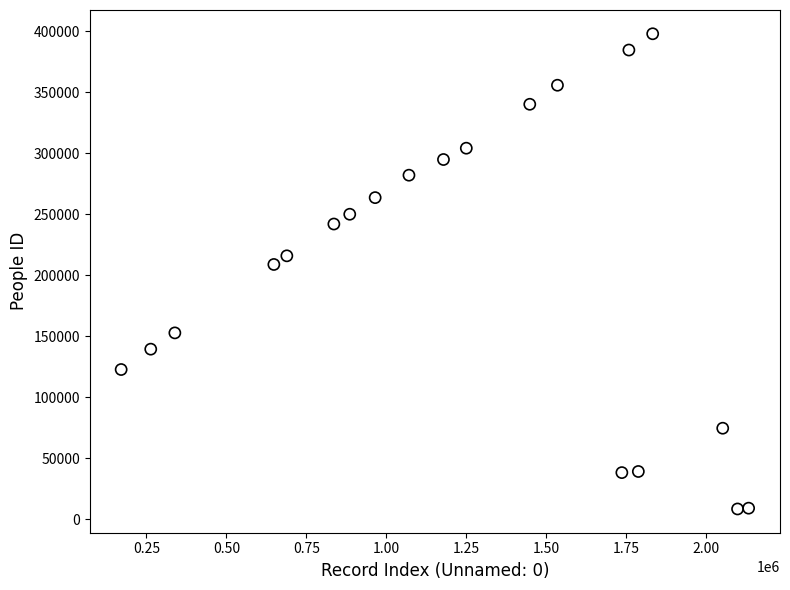

What is the range of X values (max minus min)?

1961699